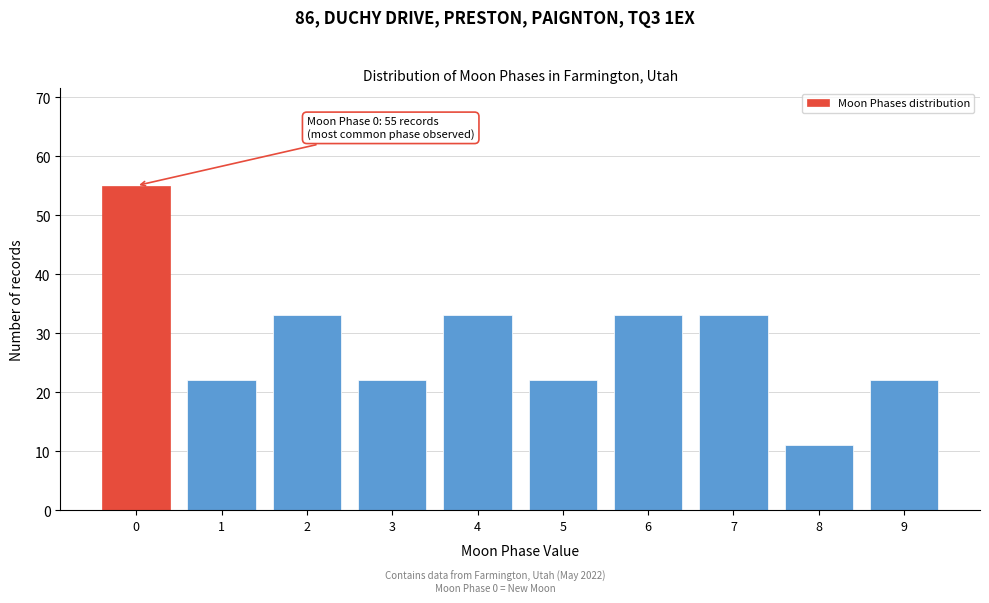

Reading left to right, what are all the values shown in this chart?

55	22	33	22	33	22	33	33	11	22